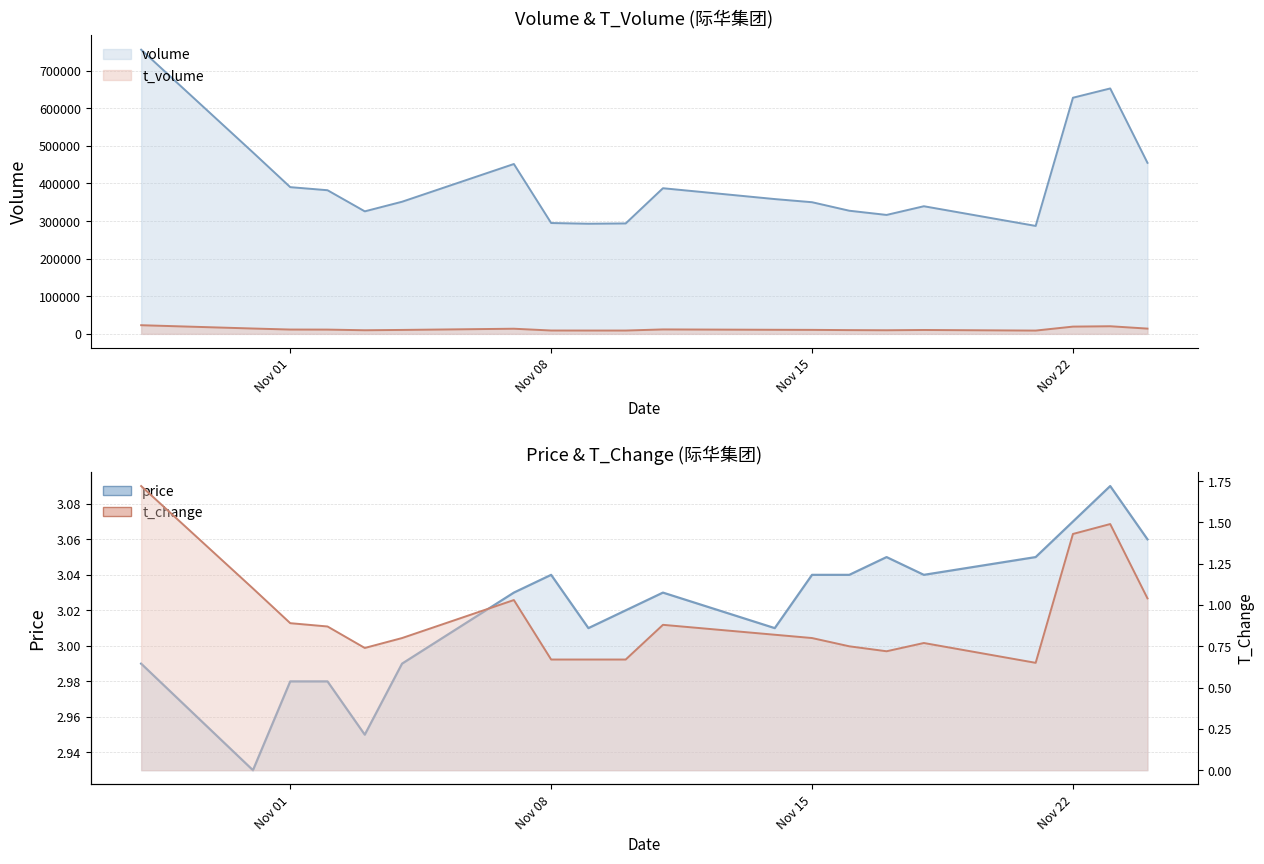

Which series has the largest total across all categories?

volume